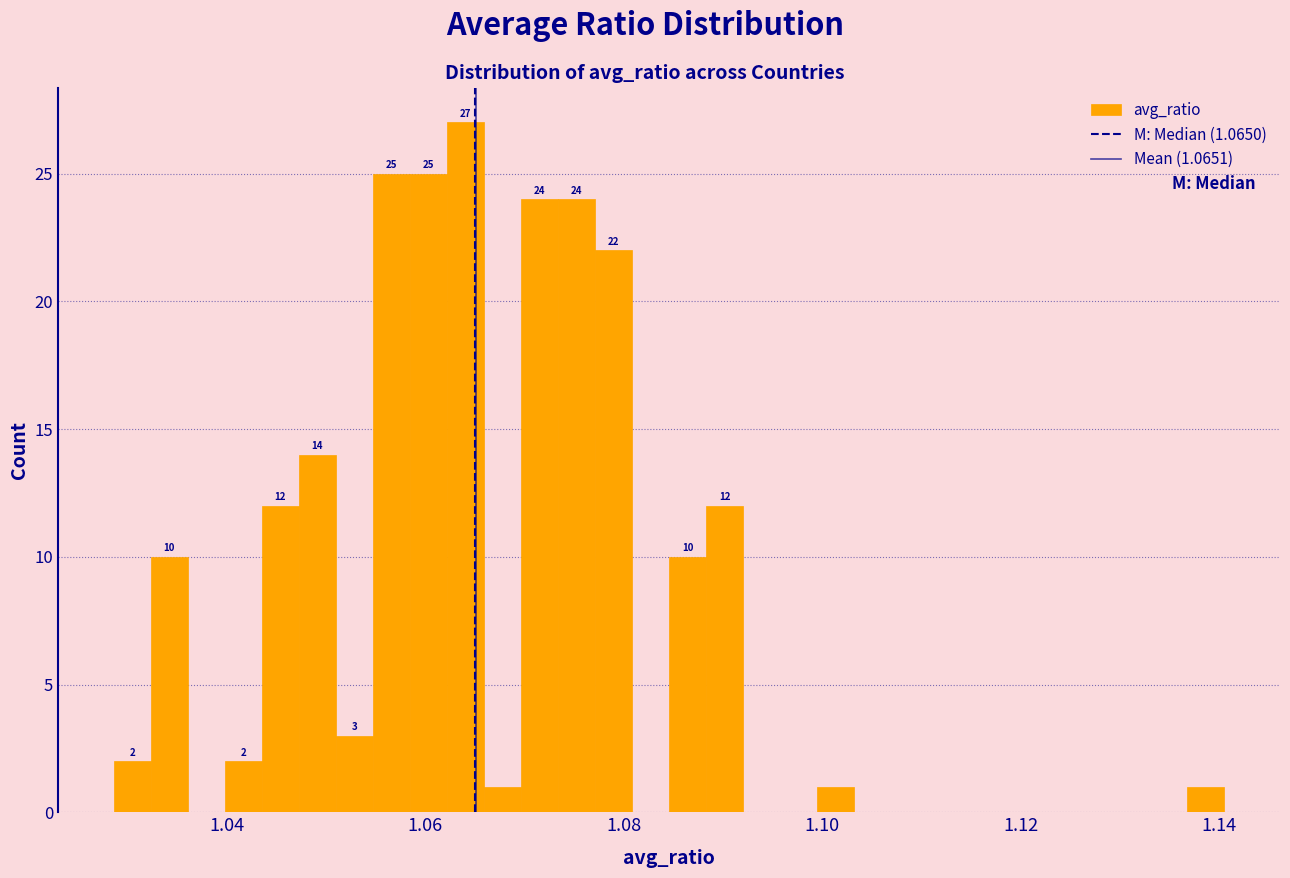

Read against the x-axis, roughly where is the centre of the tallest bar?

1.064